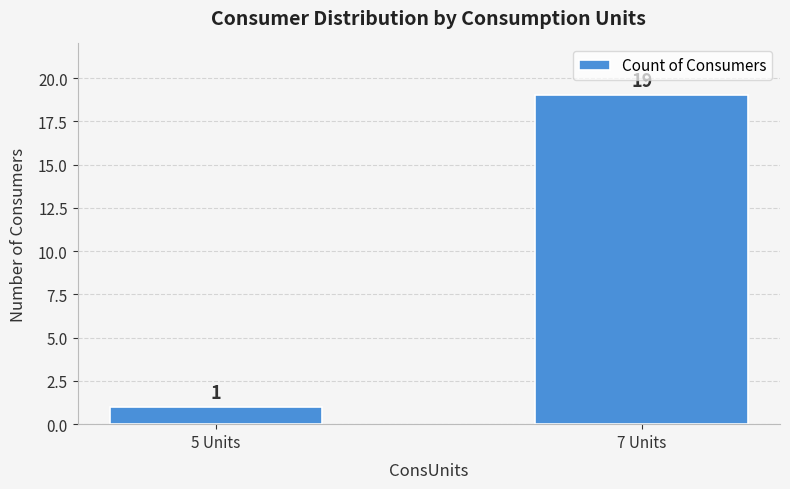

Rank the categories by value from lowest to highest.

5 Units, 7 Units